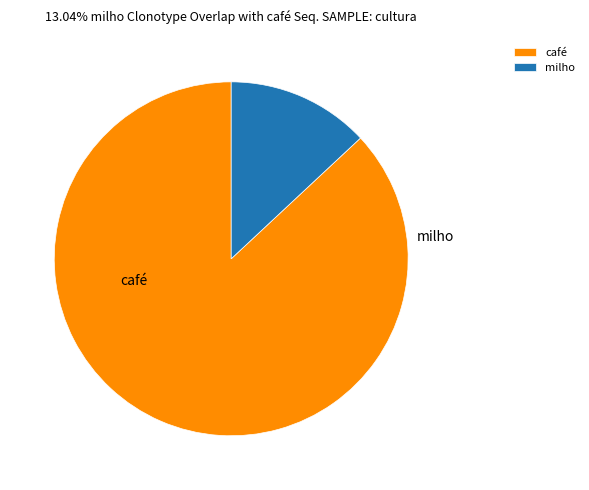

Rank the categories by value from highest to lowest.

café, milho